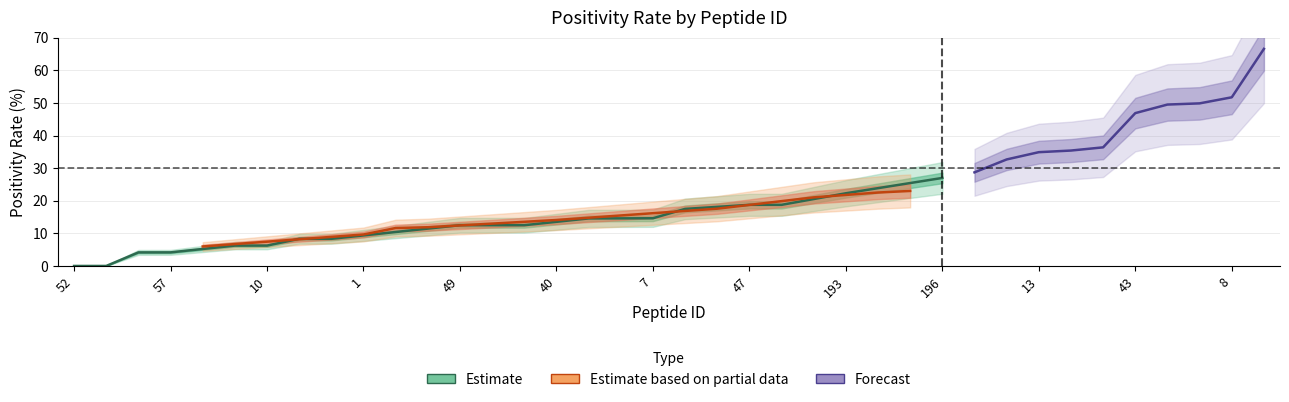

Rank the categories by value from highest to lowest.

195, 8, 197, 5, 43, 46, 39, 13, 42, 194, 196, 55, 3, 193, 53, 47, 11, 41, 6, 7, 45, 56, 40, 49, 51, 14, 12, 2, 1, 50, 60, 64, 10, 44, 57, 54, 52, 4